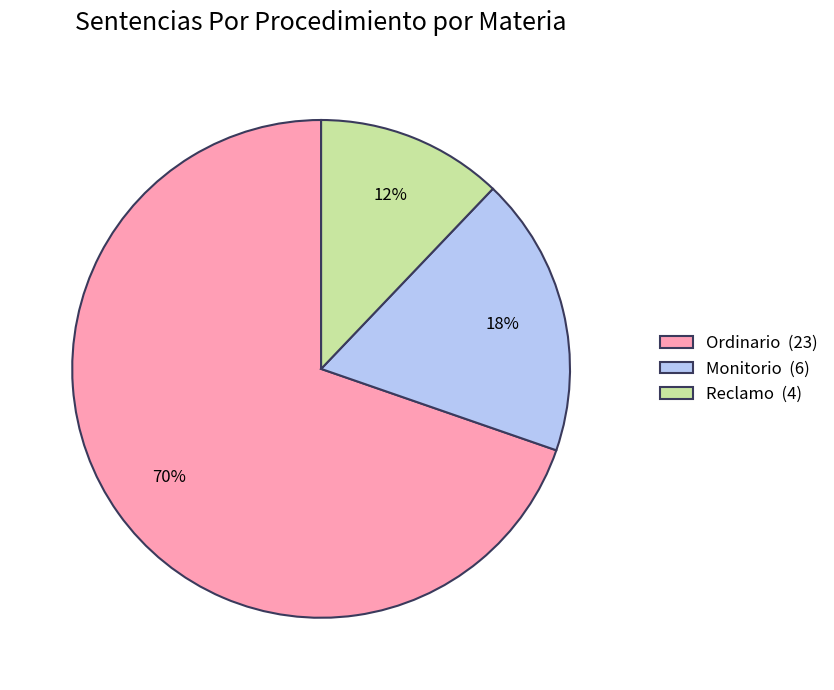

True or false: Monitorio accounts for 26% of the total.

False